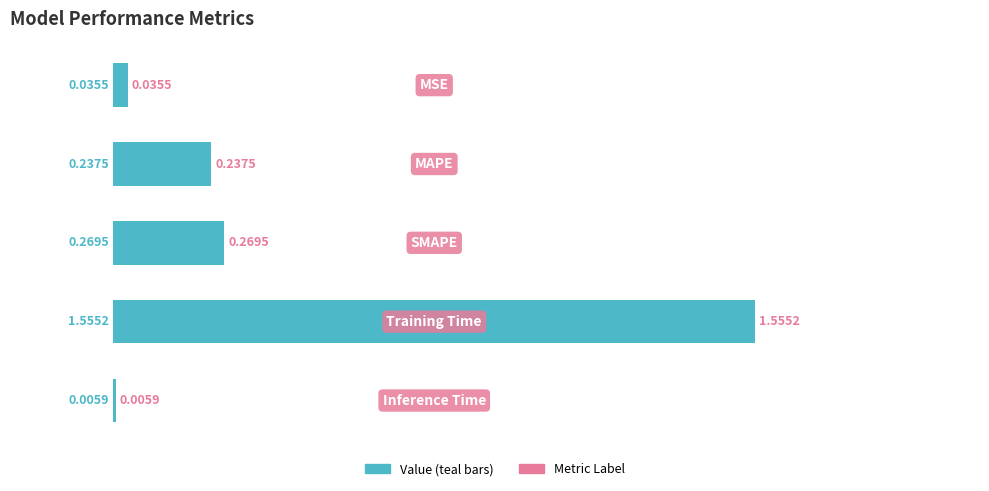

What is the greatest value displayed?

1.6